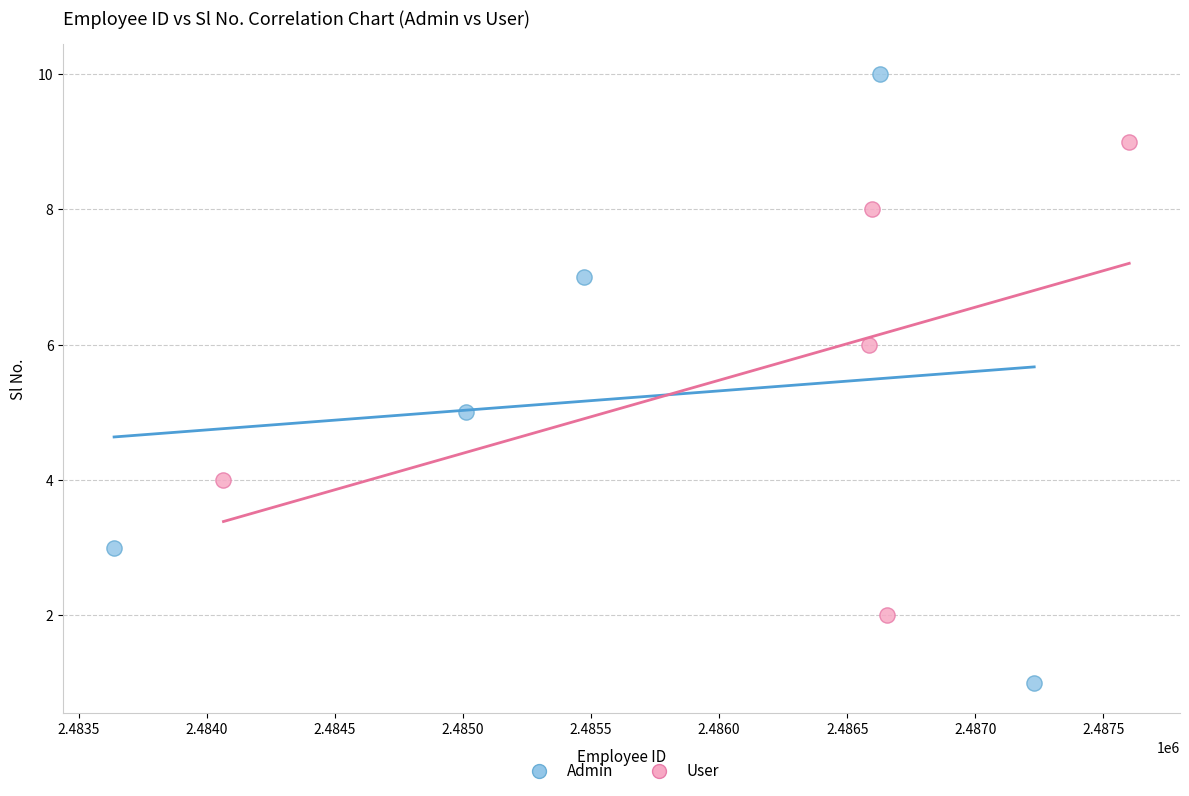

Which series reaches the minimum Y coordinate?

Admin